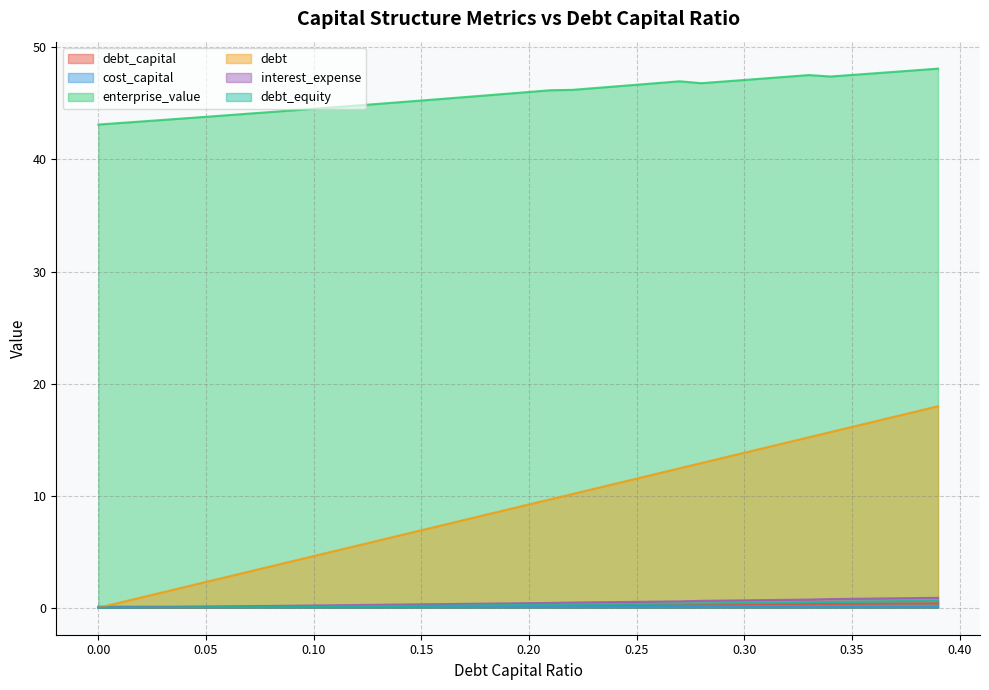

The value of enterprise_value at 0.00 is 43.1. True or false?

True